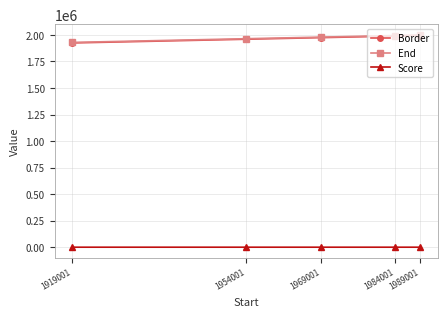

What is the greatest value displayed?

1999001.0